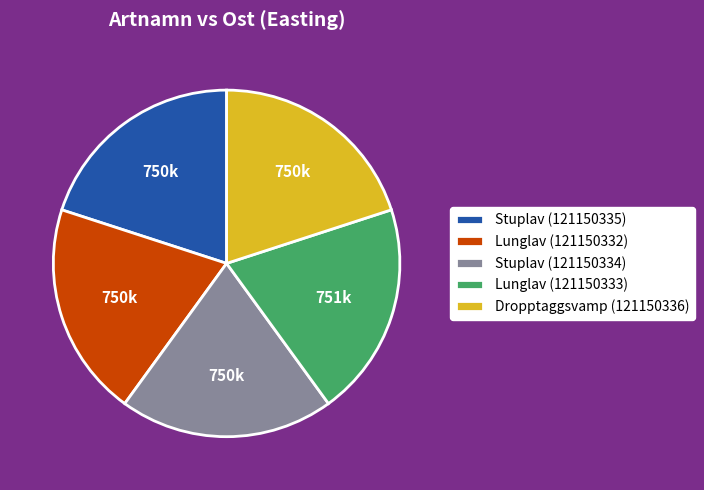

Combined, do Lunglav (121150332) and Lunglav (121150333) account for over 50%?

No